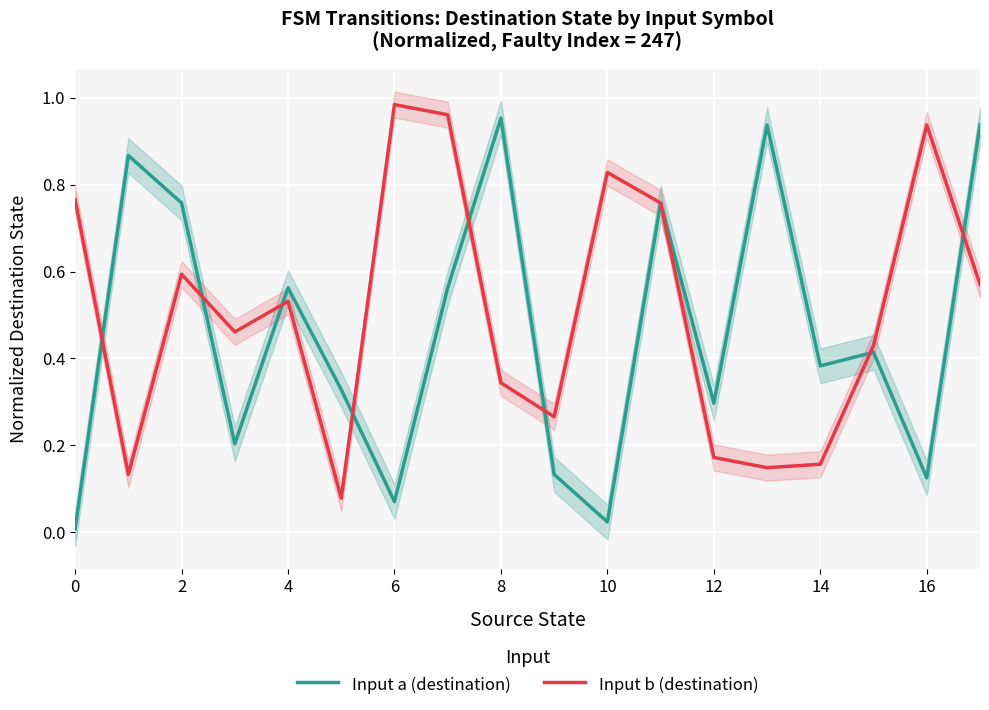

At how many categories does at least one series exceed 0?

18